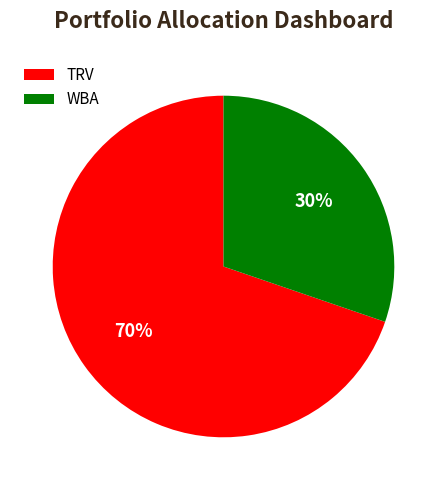

True or false: TRV accounts for 70% of the total.

True